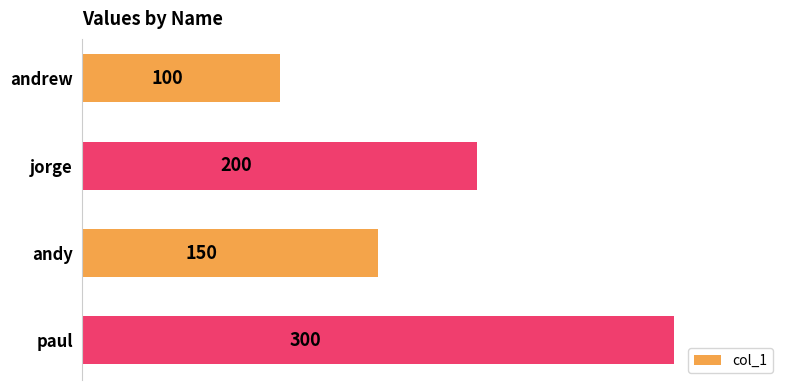

Is it true that the value at paul is 300?

True